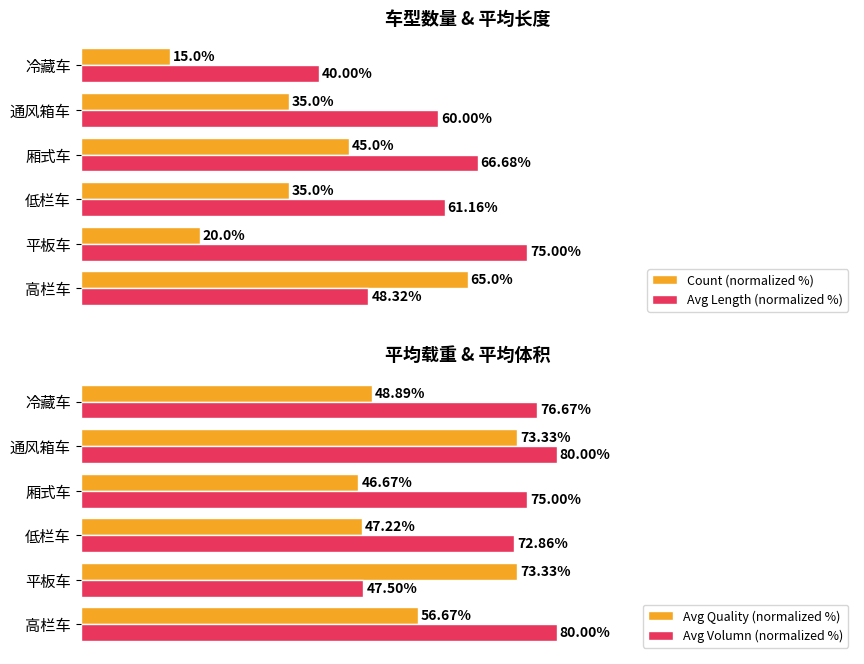

Is the value of Avg Quality (normalized %) at 通风箱车 greater than the value of Avg Volumn (normalized %) at 通风箱车?

No